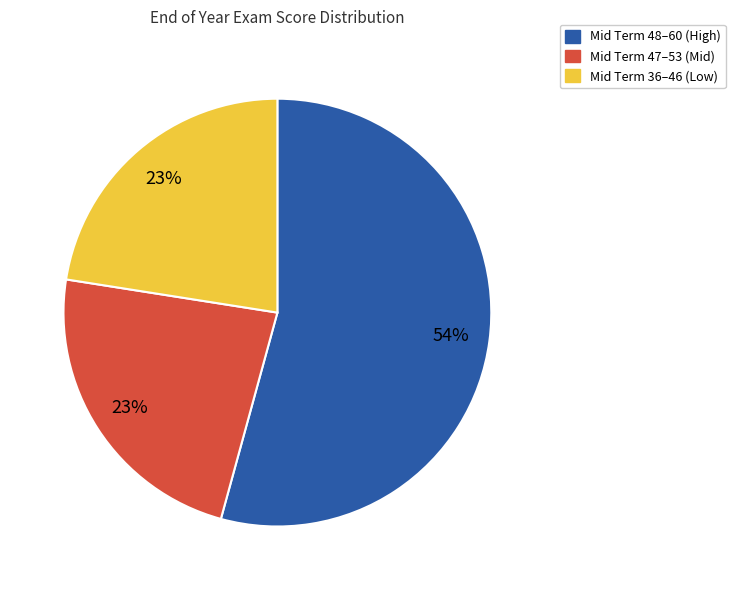

Is there any slice that represents more than half of the pie?

Yes